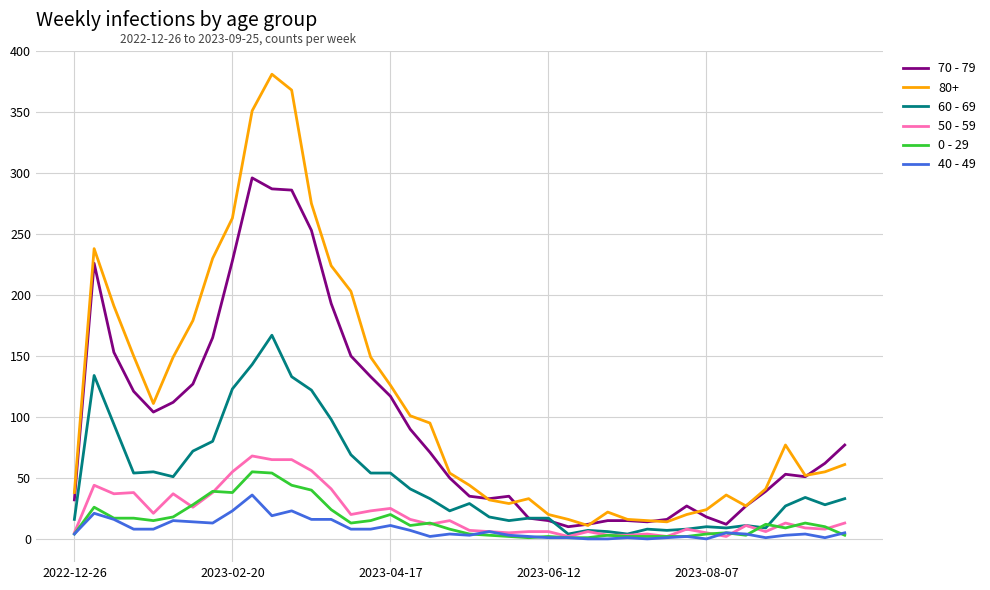

What is the difference between the maximum and minimum values in the 70 - 79 series?

286